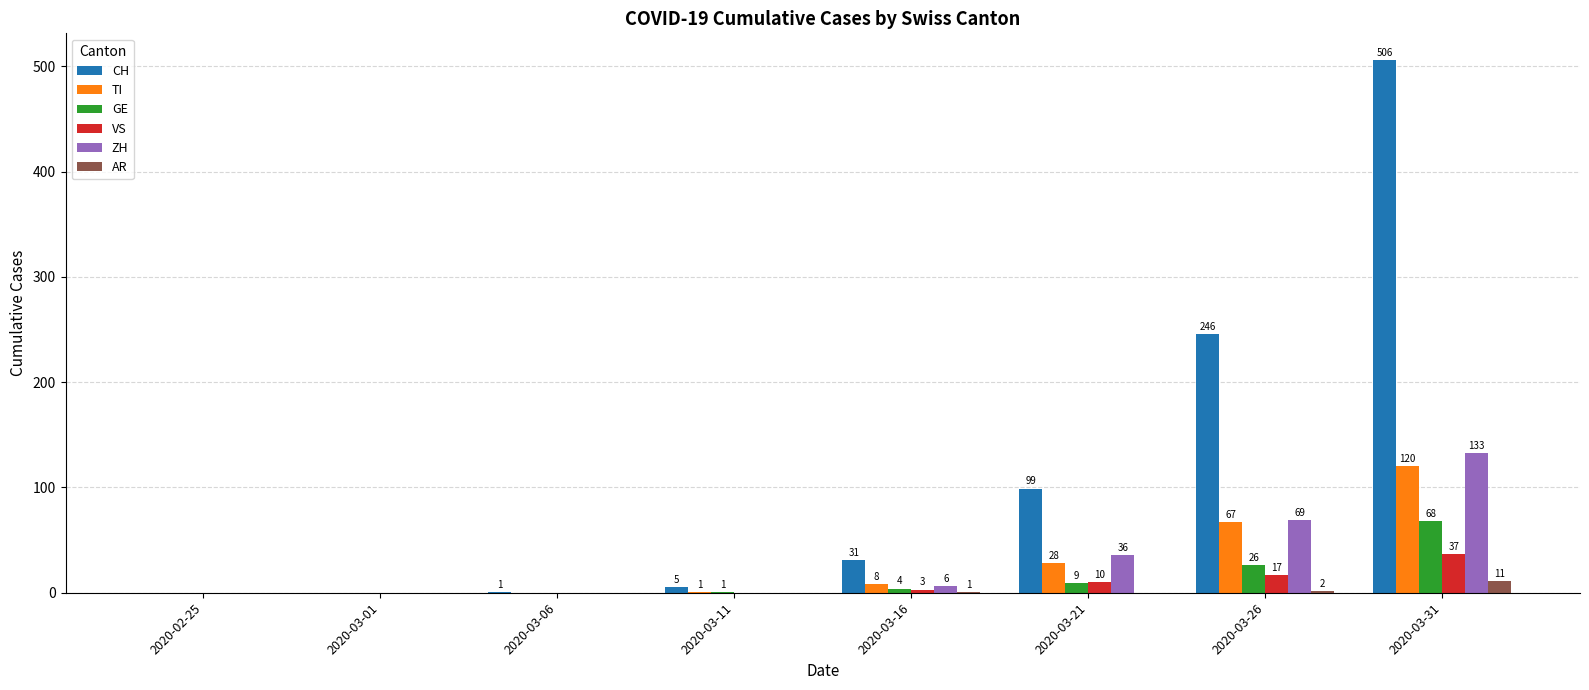

Which series has the largest range (max minus min)?

CH